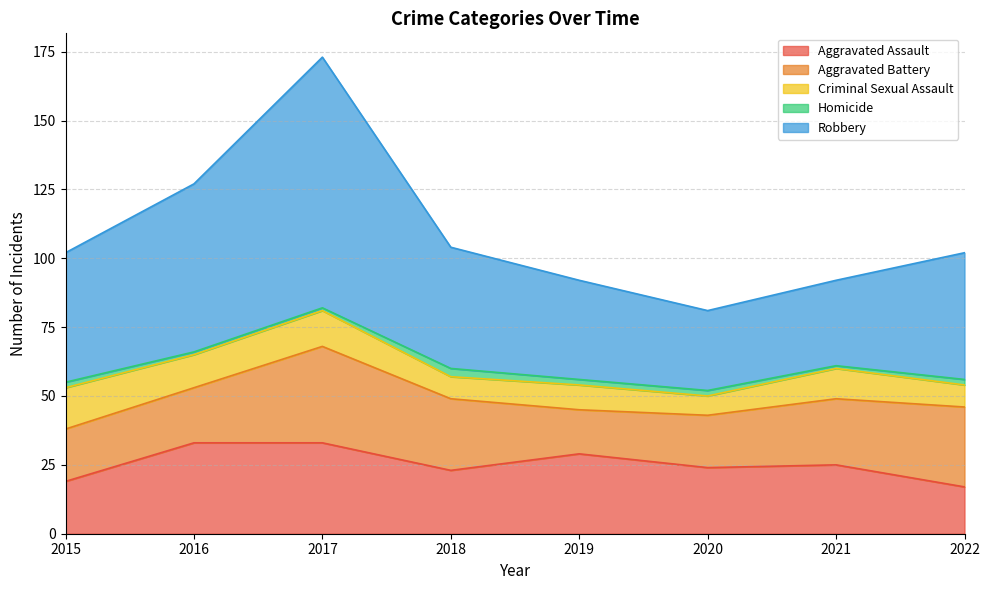

What is the total value across all series at 2017?

173